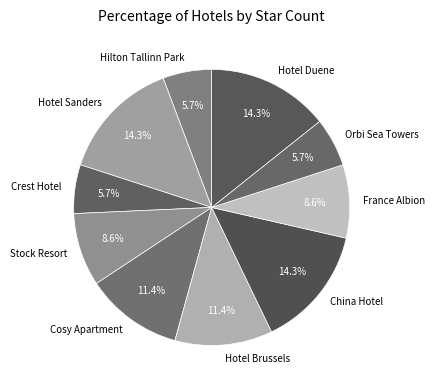

Count the number of slices in the pie.

10